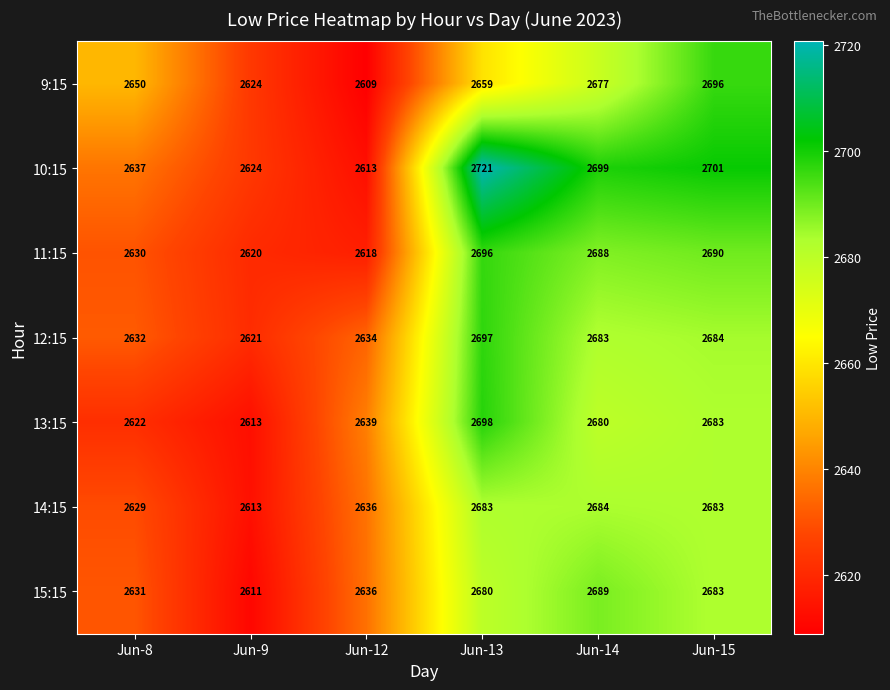

The value of 15:15 at Jun-15 is 2683. True or false?

True